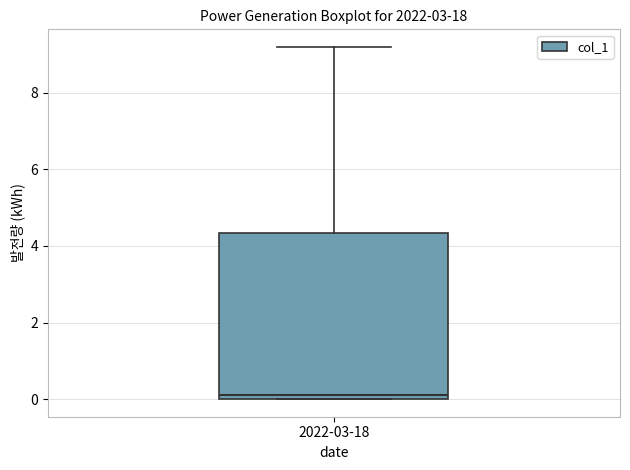

Where does the upper whisker of the box for 2022-03-18 end on the y-axis? The values are not printed on the chart, so give them approximately, as read against the axis.

9.2